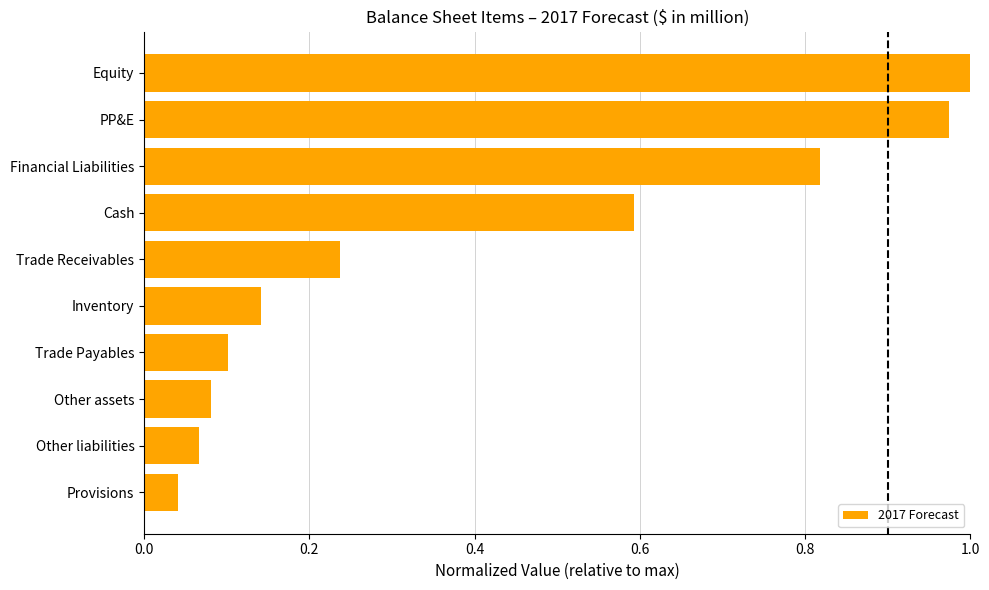

How many data points does each series have?

10